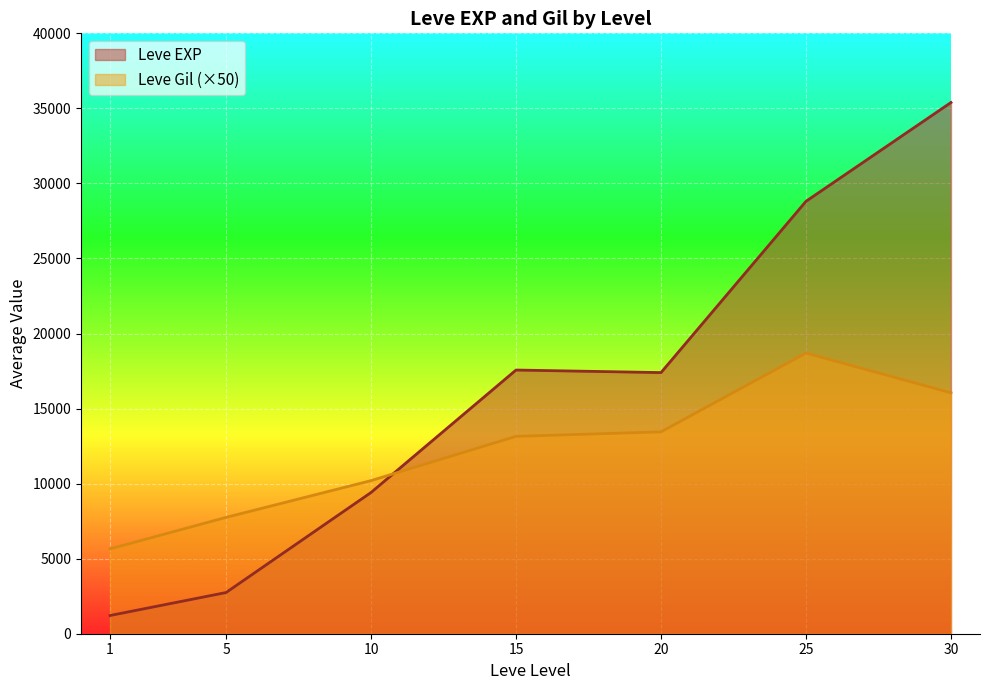

Which series ends up on top after the final intersection of Leve Gil (×50) and Leve EXP?

Leve EXP